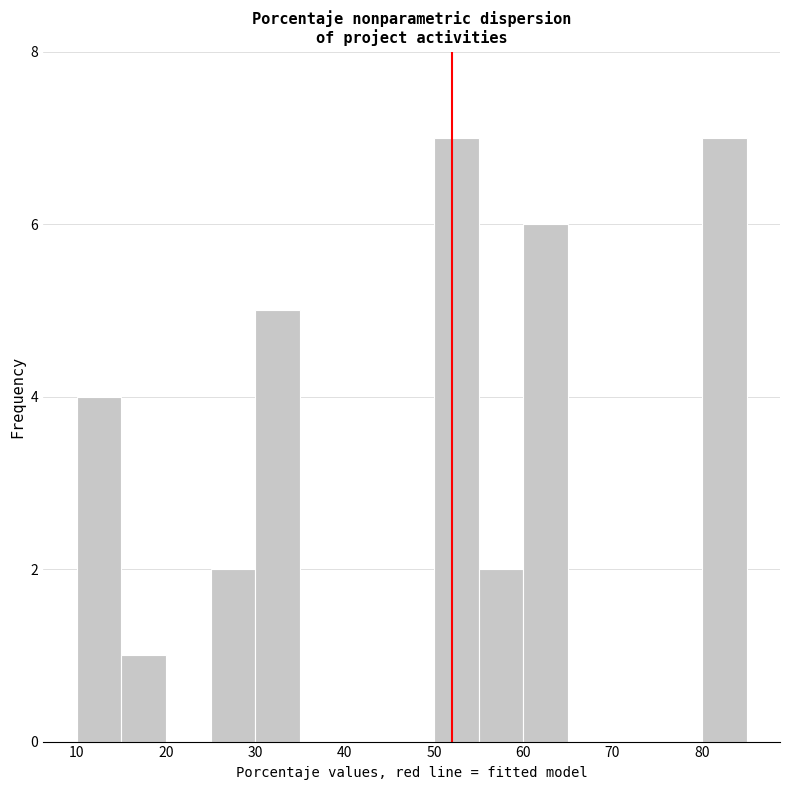

Reading left to right, list every bar in this chart as the range it spans on the x-axis followed by its height. The values are not printed on the chart, so give them approximately, as read against the axis.

10 to 15: 4
15 to 20: 1
20 to 25: 0
25 to 30: 2
30 to 35: 5
35 to 40: 0
40 to 45: 0
45 to 50: 0
50 to 55: 7
55 to 60: 2
60 to 65: 6
65 to 70: 0
70 to 75: 0
75 to 80: 0
80 to 85: 7